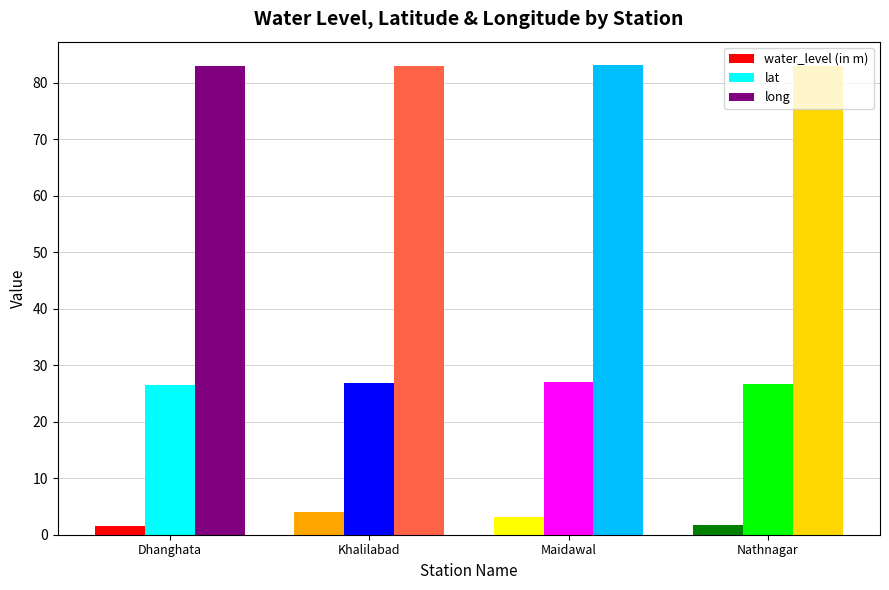

What is the difference between the maximum and minimum values in the water_level (in m) series?

2.4